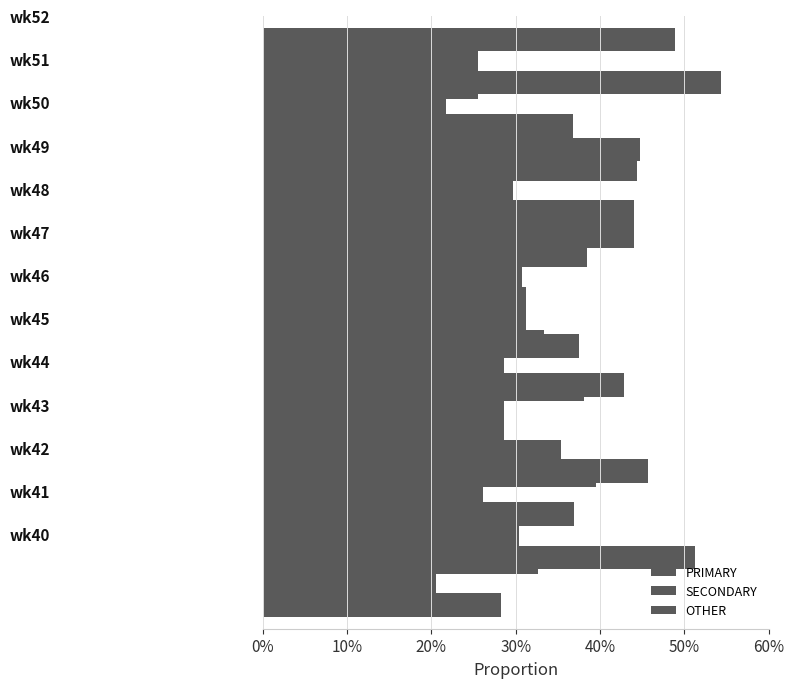

List the series in order of their overall mean, lowest first.

OTHER, SECONDARY, PRIMARY